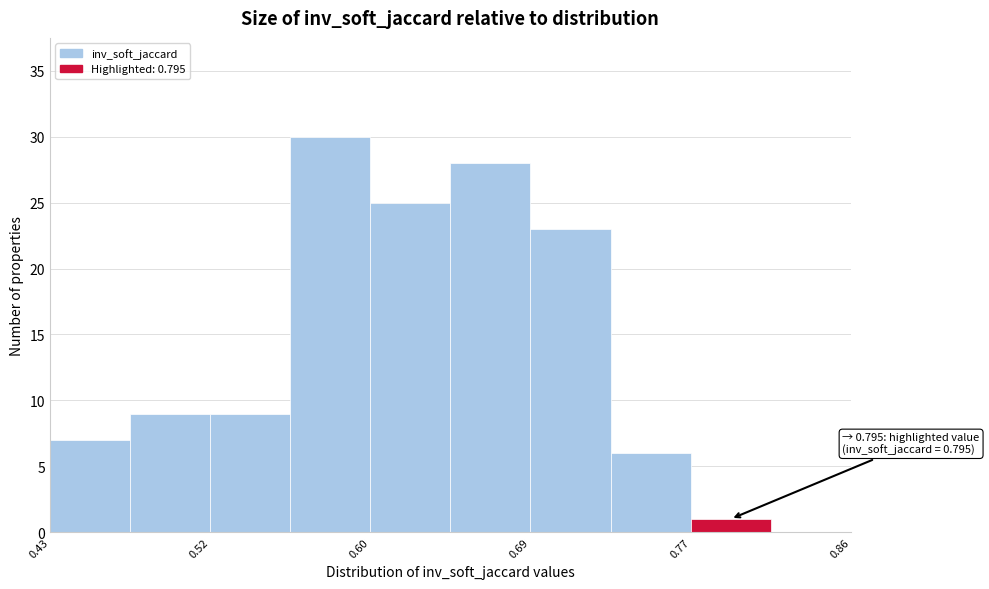

Which range on the x-axis has the tallest bar?

0.559 to 0.602